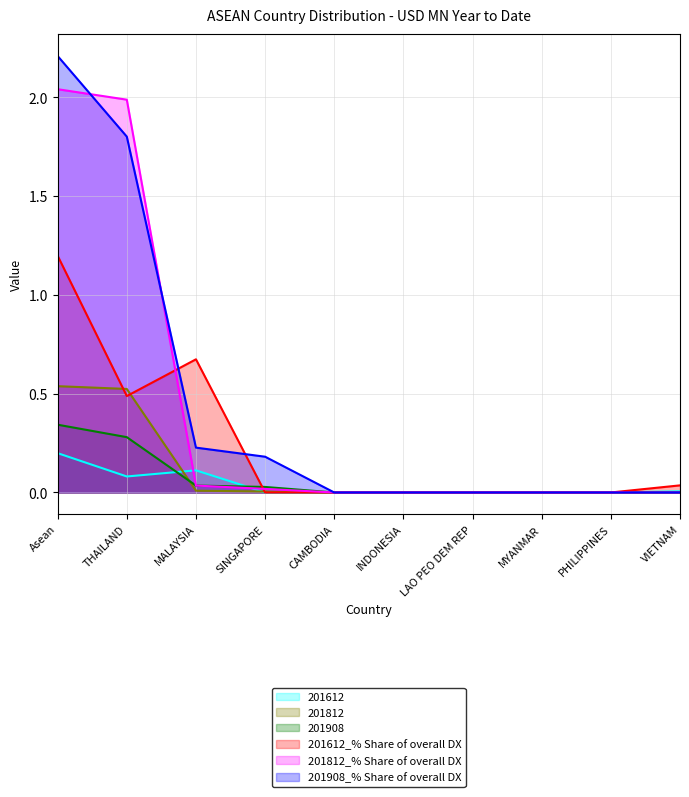

How many lines are shown in the chart?

6